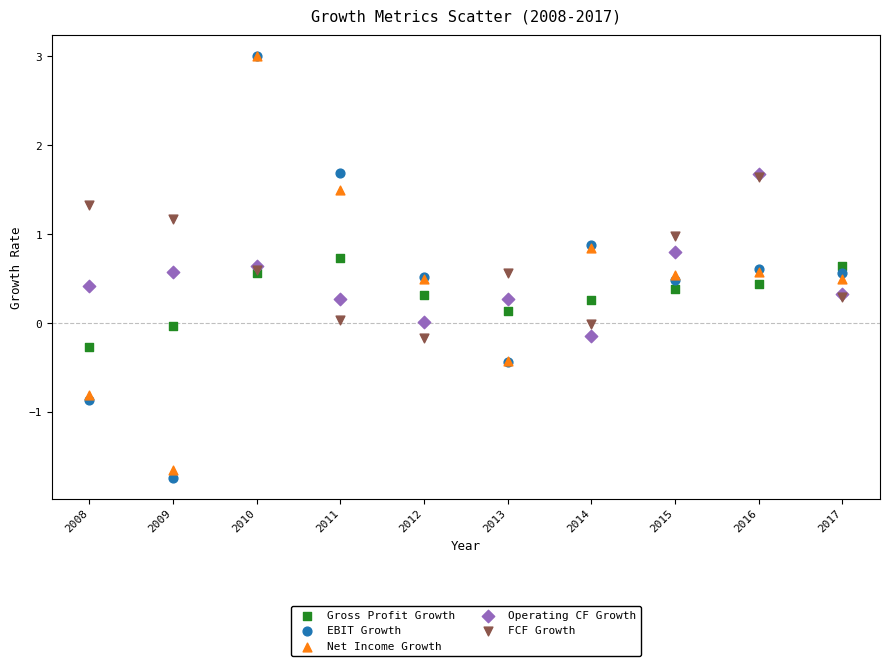

Which series has the largest Y range (max minus min)?

EBIT Growth